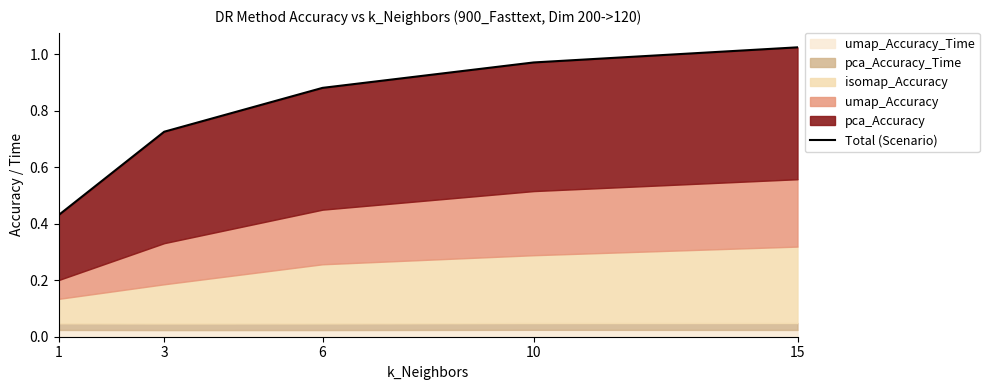

Does the chart display data point markers on the line(s)?

No